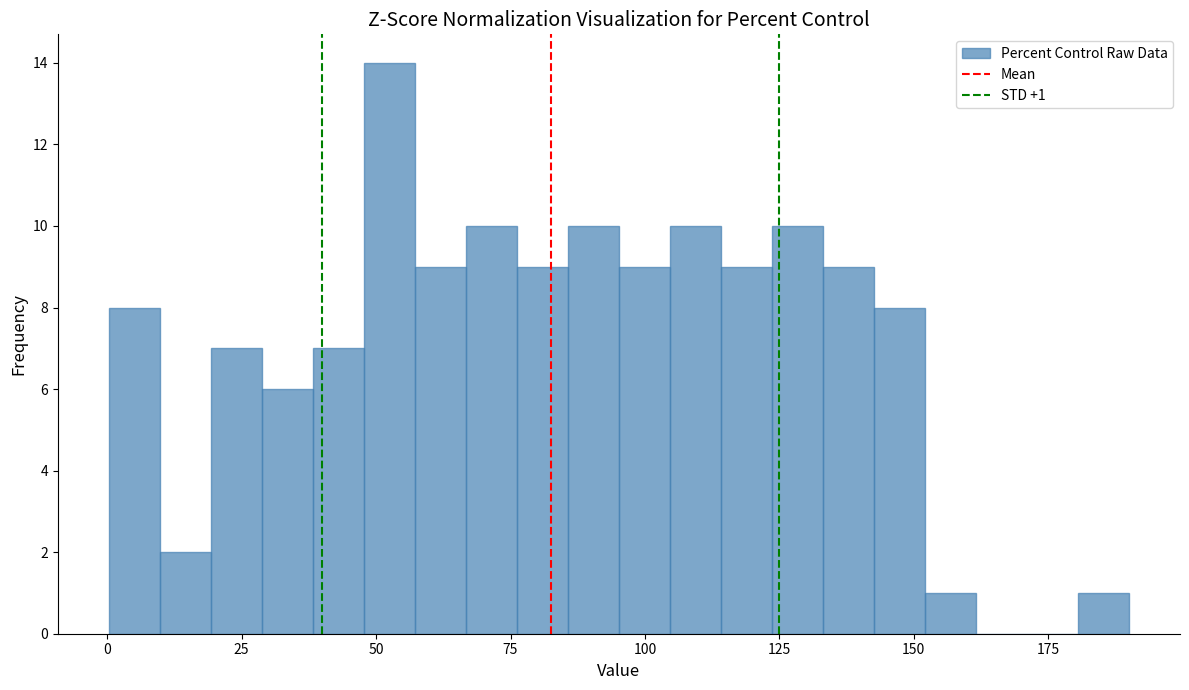

Read against the x-axis, roughly where is the centre of the tallest bar?

50